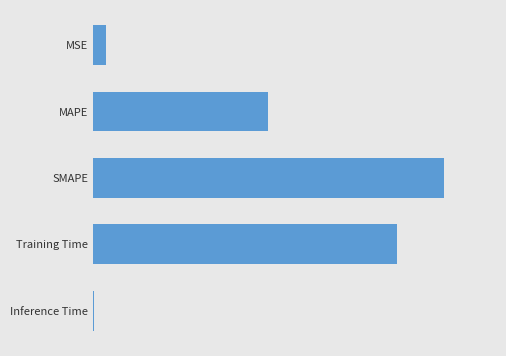

Are the bars horizontal?

Yes